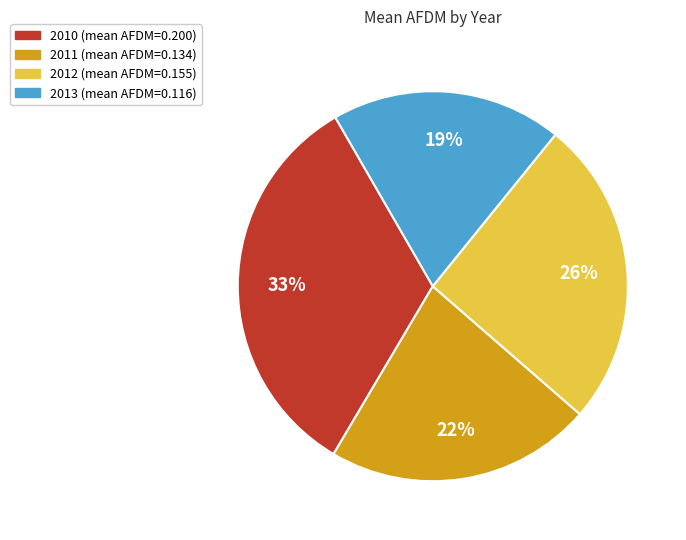

The 2013 slice represents 13% of the pie. True or false?

False